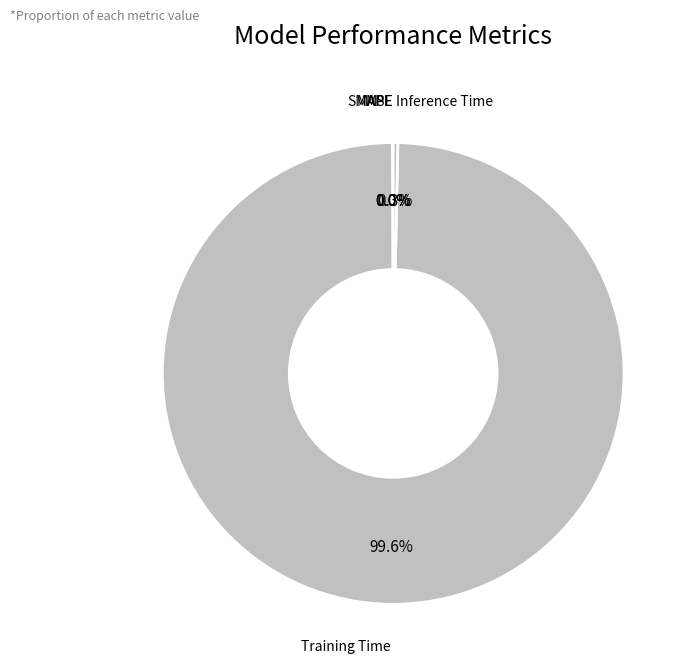

Which slice is the largest?

Training Time